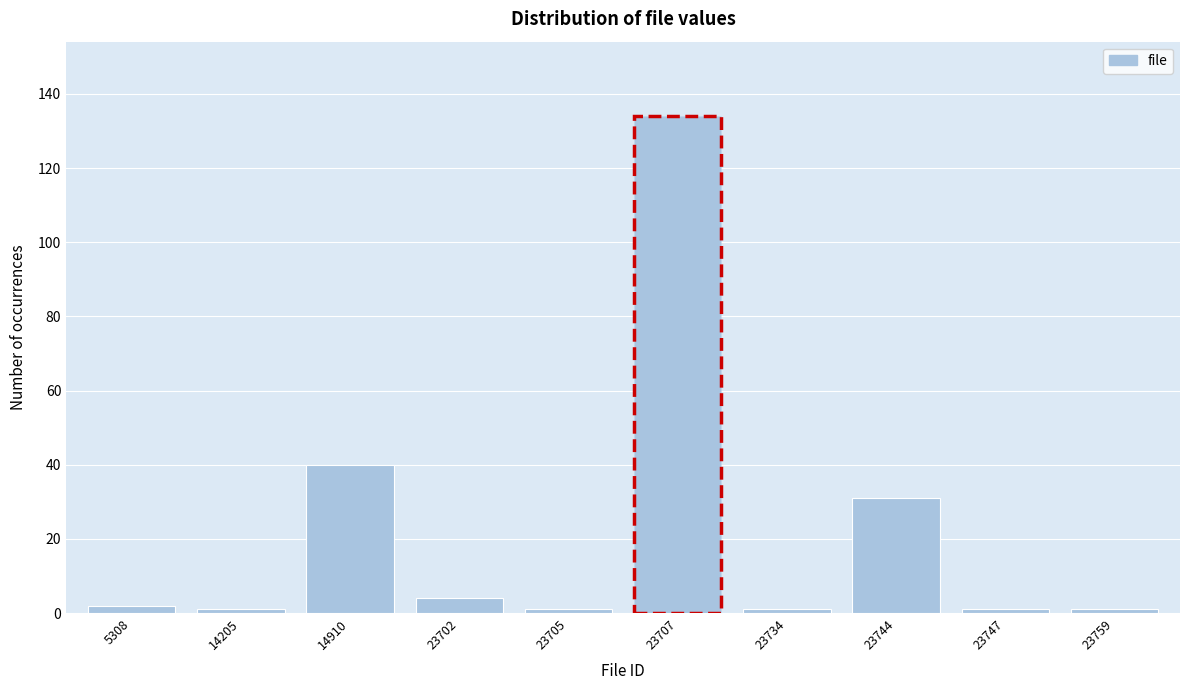

Reading left to right, transcribe all the data shown in this chart.

2	1	40	4	1	134	1	31	1	1